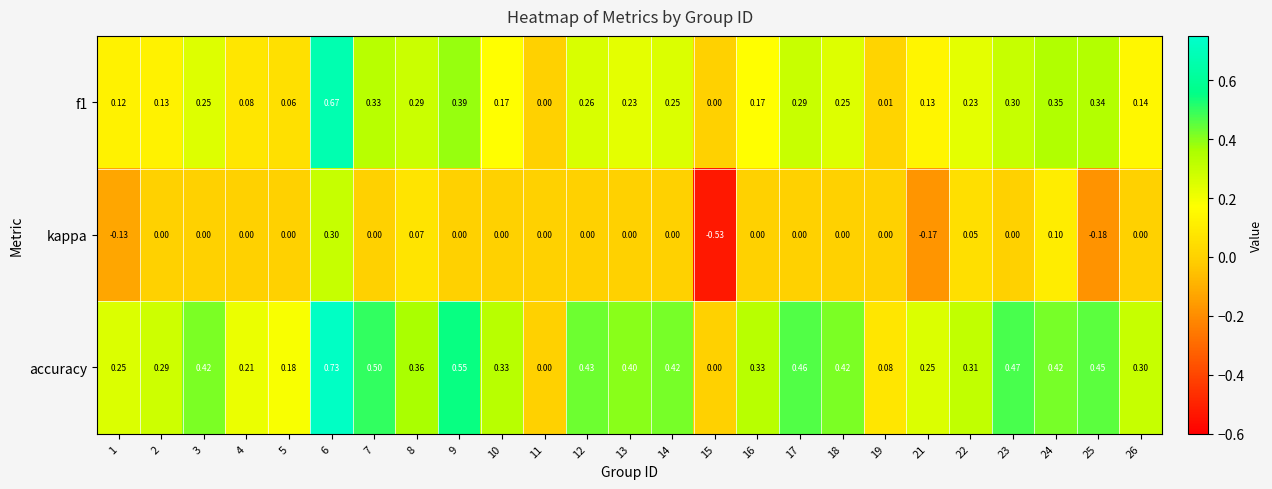

Which series has the largest total across all categories?

accuracy